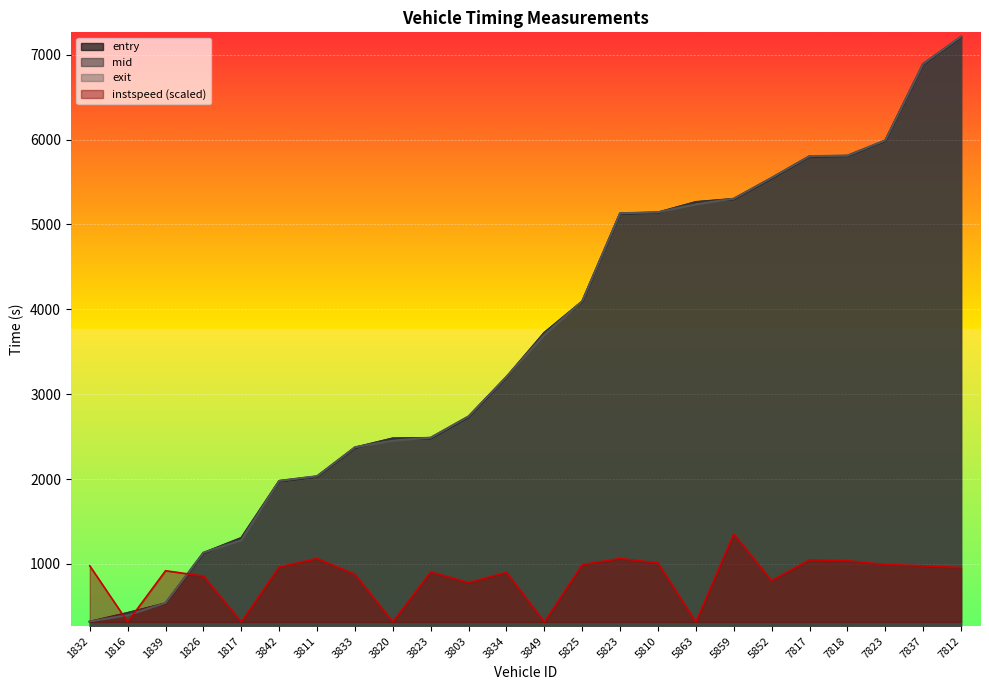

Reading left to right, extract all data points from this chart.

entry: 1832=316.3	1816=420.0	1839=533.0	1826=1126.0	1817=1303.0	3842=1974.0	3811=2028.0	3833=2368.0	3820=2476.0	3823=2481.0	3803=2732.0	3834=3199.1	3849=3721.0	5825=4090.4	5823=5127.2	5810=5138.3	5863=5261.0	5859=5298.0	5852=5543.0	7817=5800.3	7818=5806.1	7823=5985.3	7837=6887.3	7812=7207.0
mid: 1832=318.4	1816=422.3	1839=536.1	1826=1129.3	1817=1306.0	3842=1976.0	3811=2030.5	3833=2371.2	3820=2479.3	3823=2484.3	3803=2735.3	3834=3201.4	3849=3724.2	5825=4092.4	5823=5129.1	5810=5140.3	5863=5264.0	5859=5300.4	5852=5546.1	7817=5802.2	7818=5808.0	7823=5987.3	7837=6889.4	7812=7210.0
exit: 1832=321.3	1816=395.6	1839=539.0	1826=1132.5	1817=1279.0	3842=1979.0	3811=2033.3	3833=2374.2	3820=2452.5	3823=2487.4	3803=2738.9	3834=3204.5	3849=3697.5	5825=4095.2	5823=5131.6	5810=5143.1	5863=5237.0	5859=5302.9	5852=5549.5	7817=5804.8	7818=5810.6	7823=5990.2	7837=6892.3	7812=7213.0